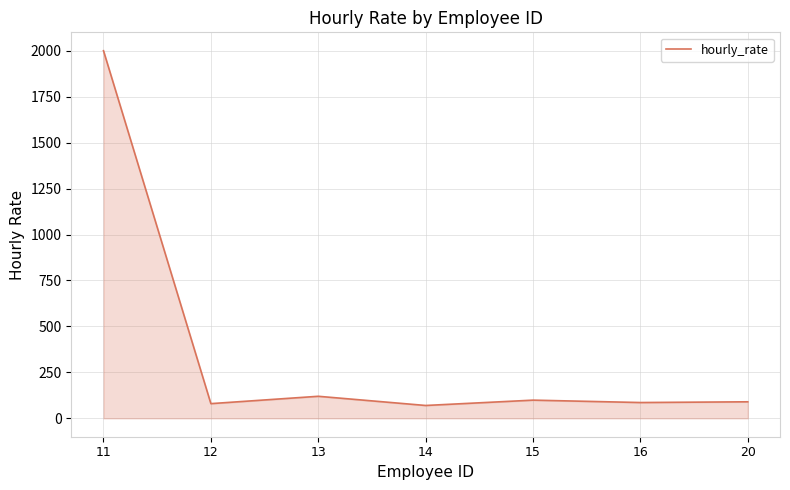

What is the greatest value displayed?

2000